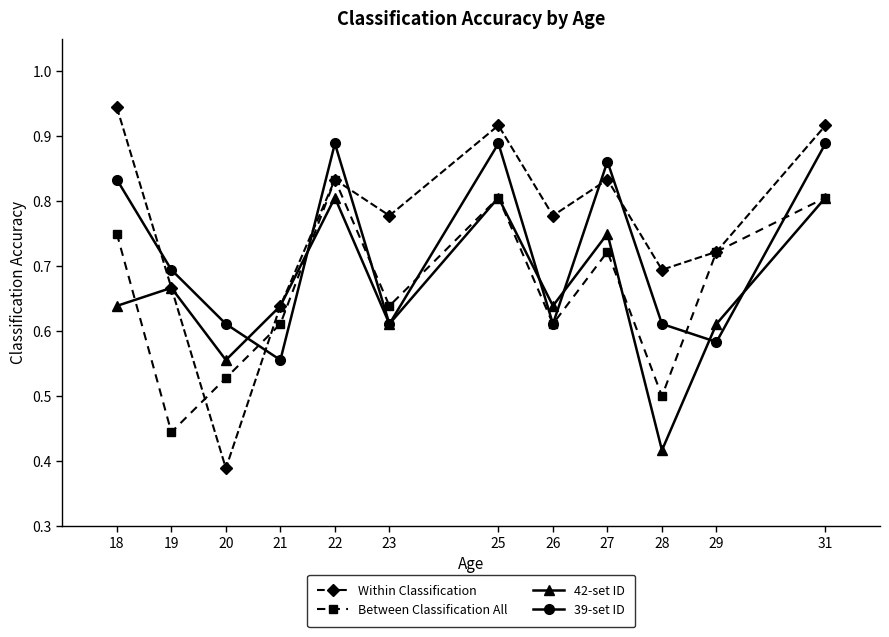

What is the sum of the 42-set ID values at 25 and 27?

1.6